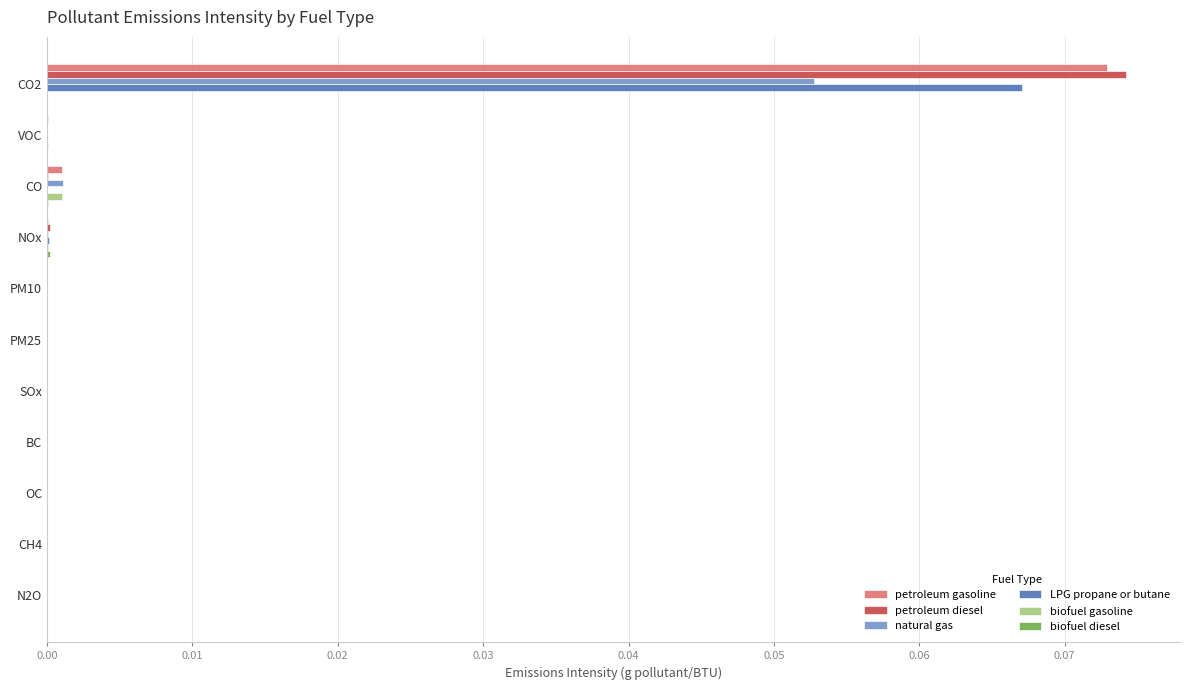

Which category has the highest value in the petroleum diesel series?

CO2